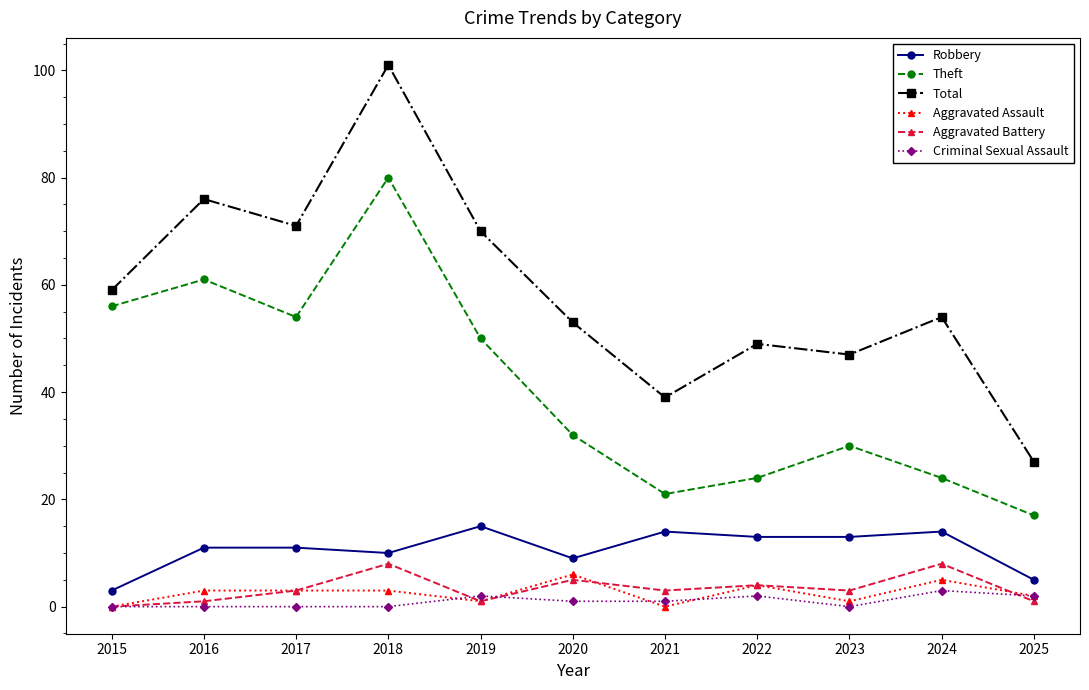

How many lines are shown in the chart?

6